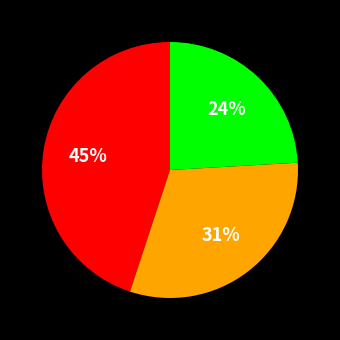

To the nearest percent, what is the difference between the largest and smallest slice percentages?

21%